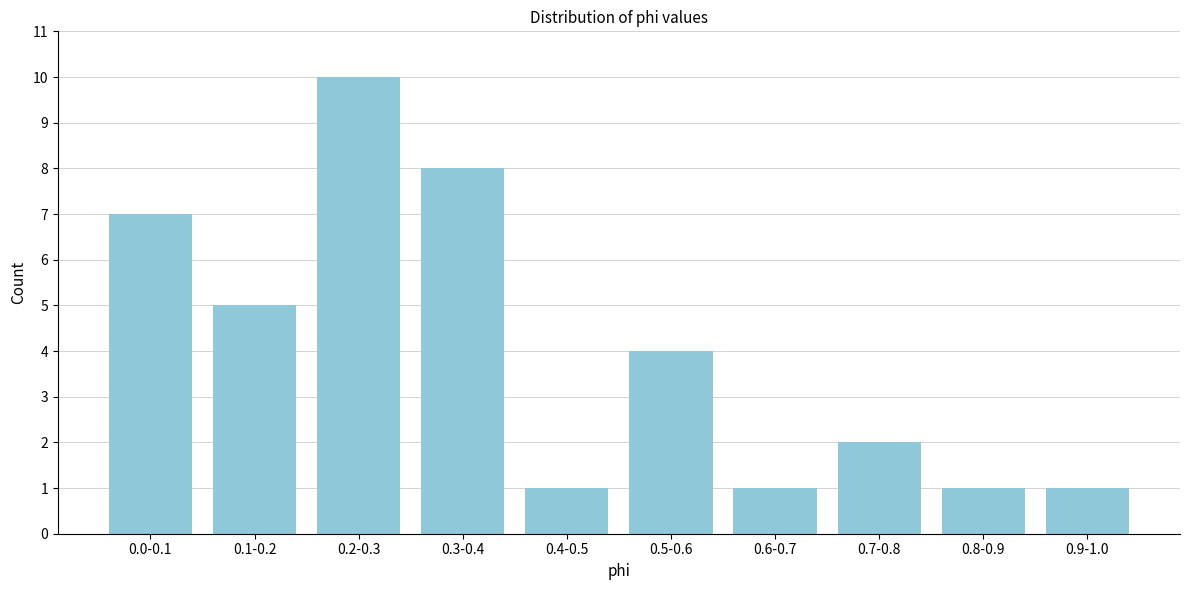

Reading left to right, transcribe all the data shown in this chart.

7	5	10	8	1	4	1	2	1	1